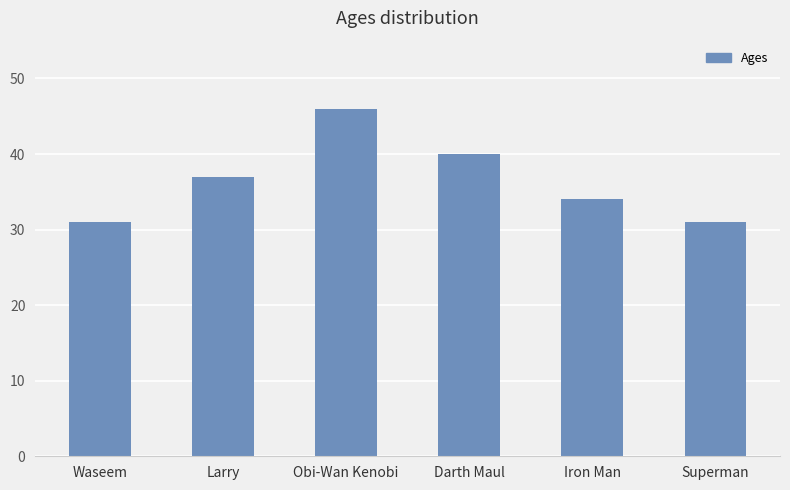

Reading left to right, transcribe all the data shown in this chart.

31	37	46	40	34	31